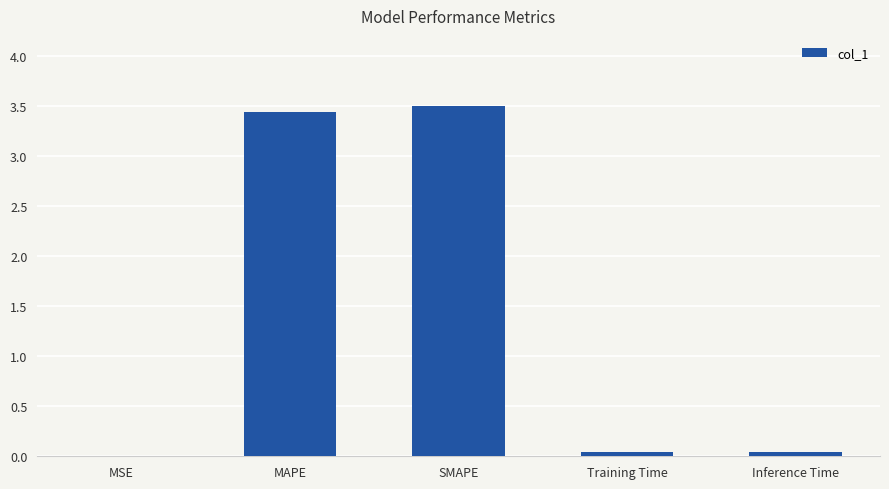

Are the bars grouped side by side (vs. stacked)?

No